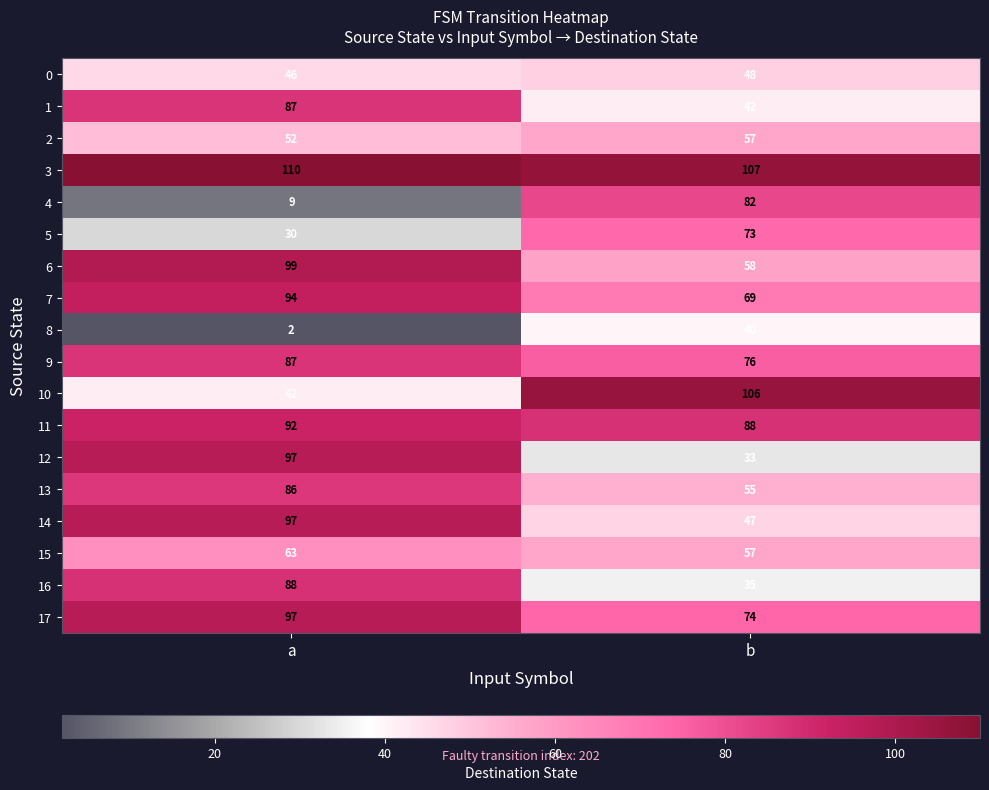

How many distinct data groups are displayed?

18